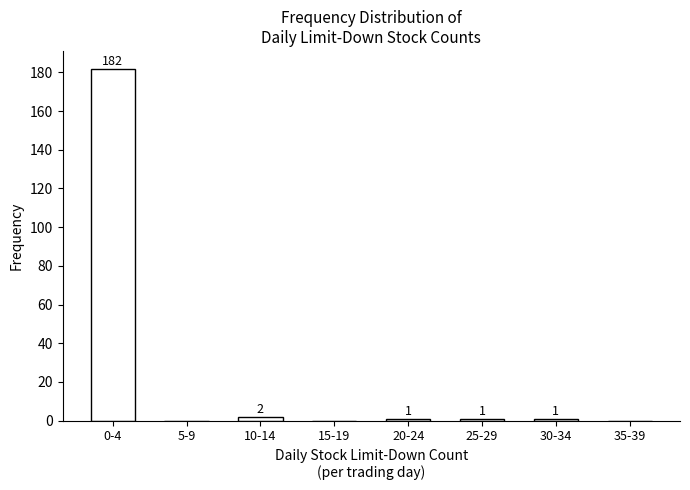

Reading right to left, list all the values displayed in this chart.

35-39=0	30-34=1	25-29=1	20-24=1	15-19=0	10-14=2	5-9=0	0-4=182